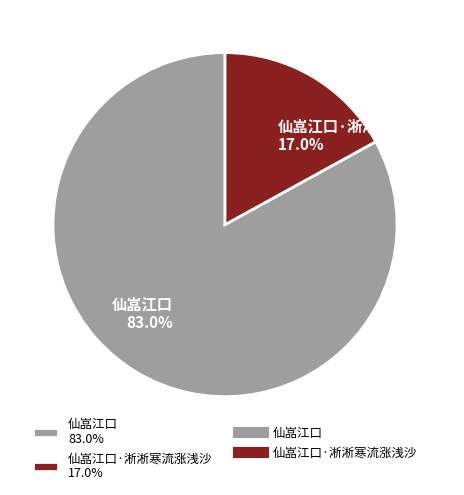

Rank the categories by value from highest to lowest.

仙嵓江口 83.0%, 仙嵓江口·淅淅寒流涨浅沙 17.0%